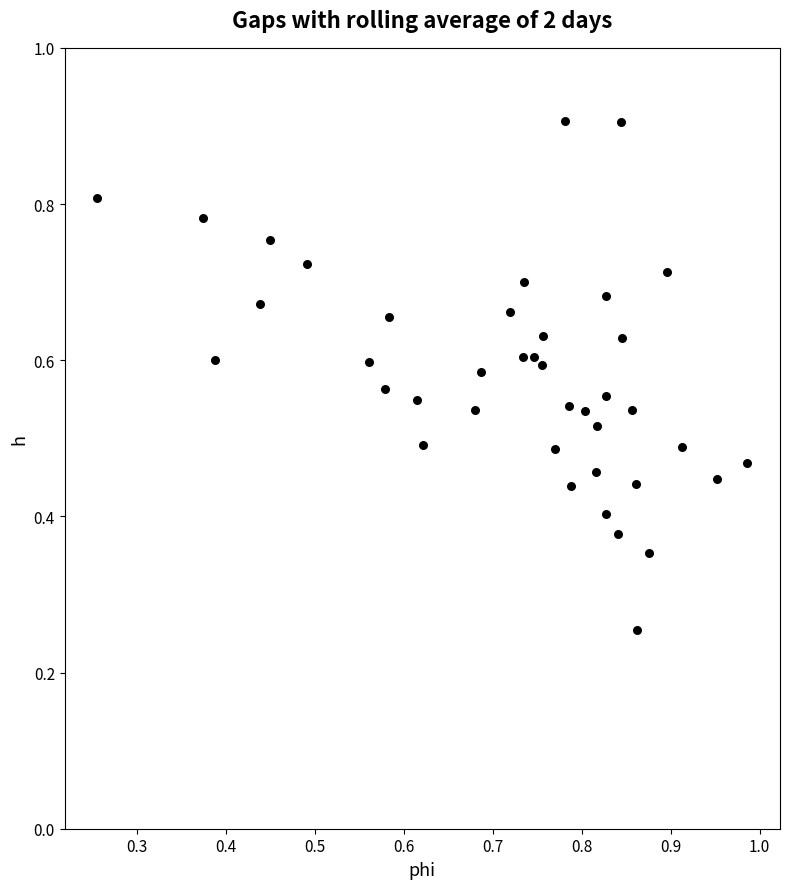

Count the number of points in this scatter plot.

40